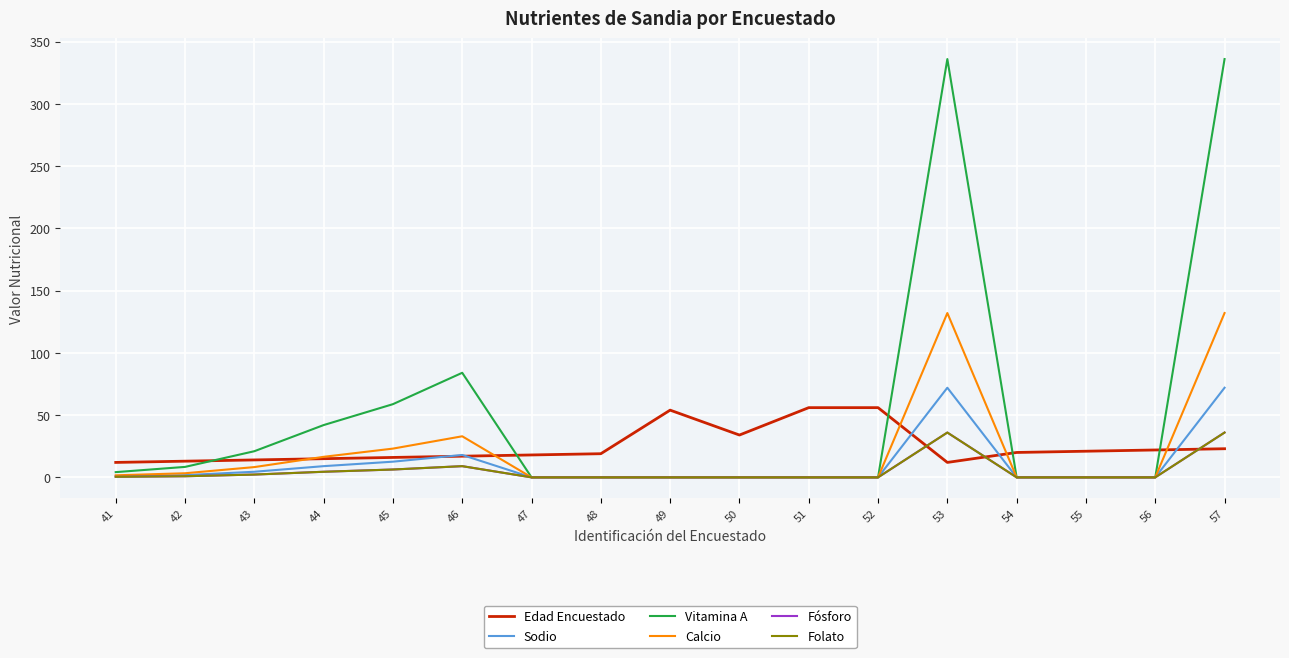

True or false: Vitamina A and Folato cross at least once.

False